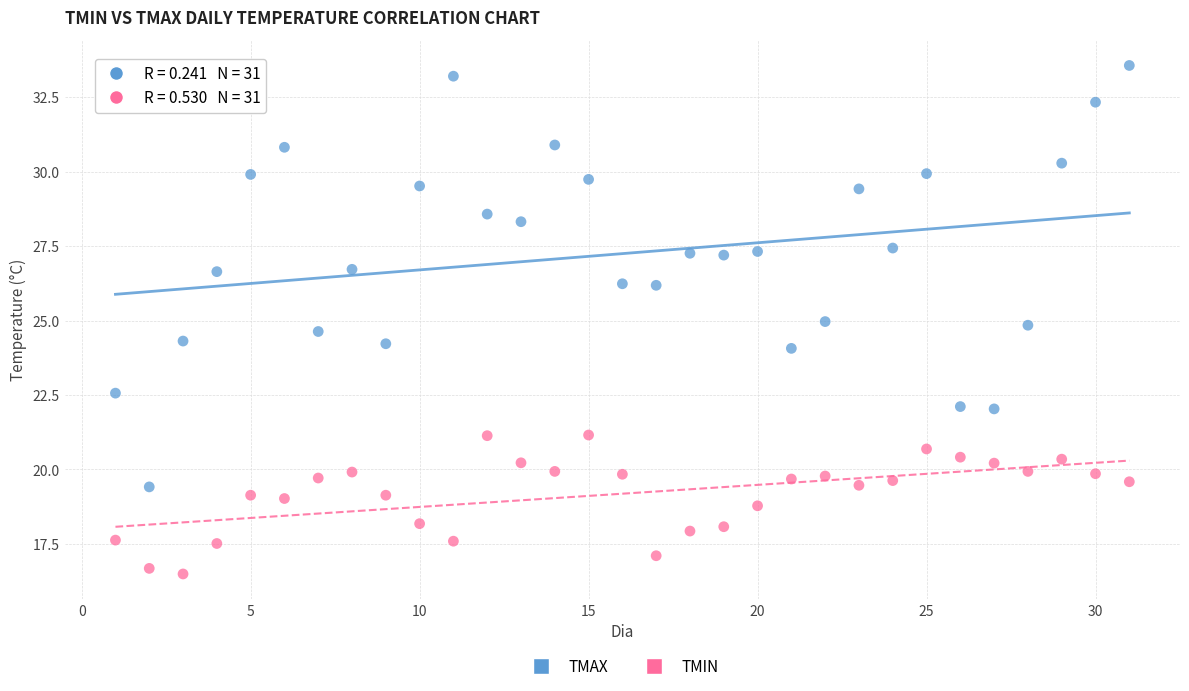

Which series reaches the minimum Y coordinate?

TMIN